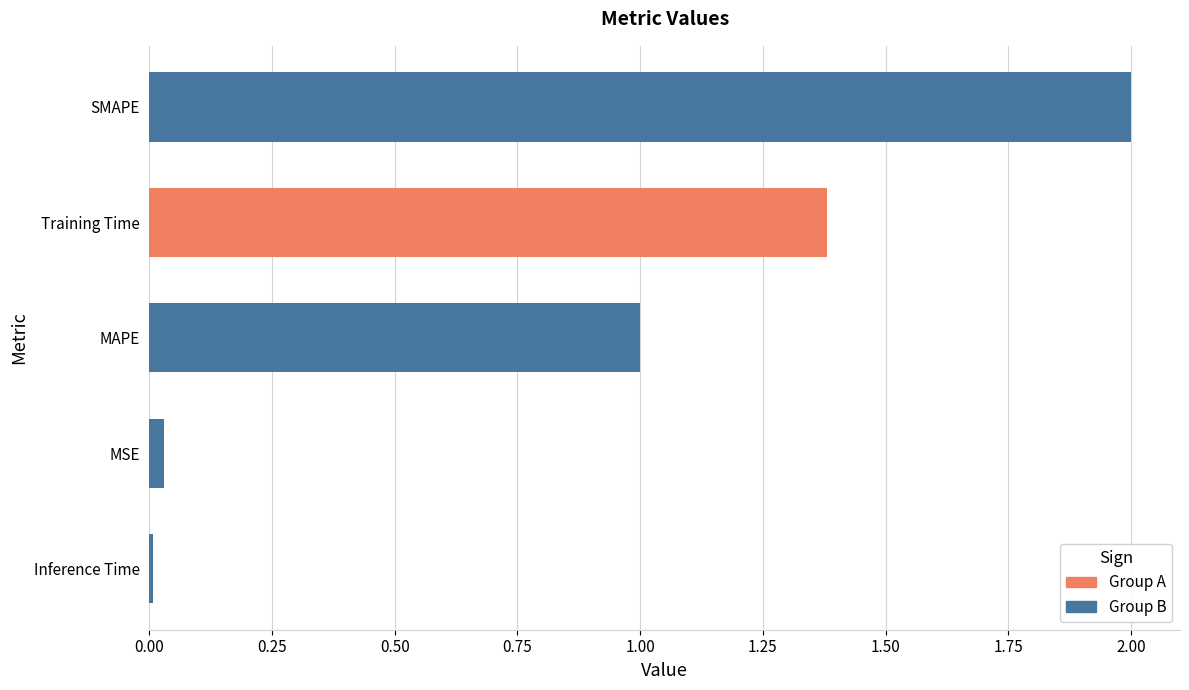

Rank the categories by value from highest to lowest.

SMAPE, Training Time, MAPE, MSE, Inference Time